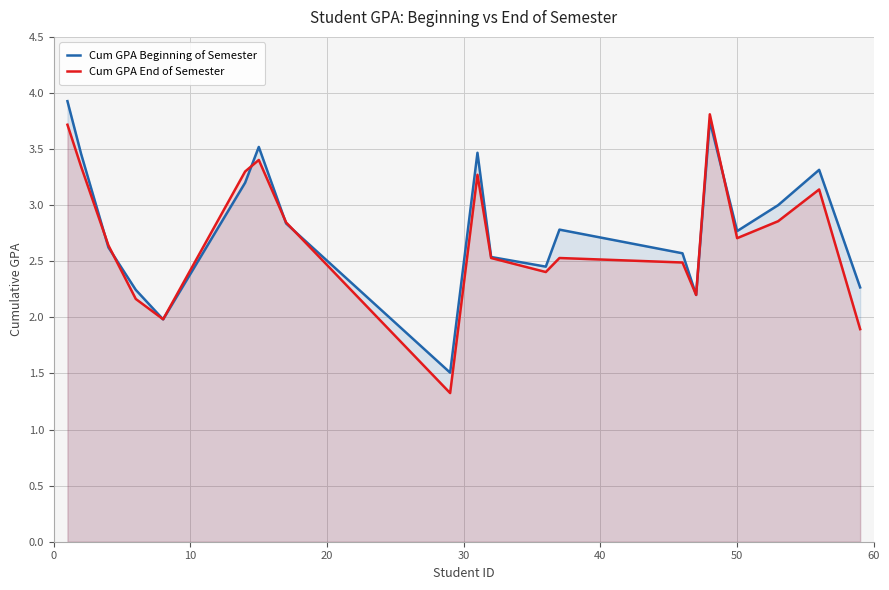

What is the maximum value shown in the chart?

3.9